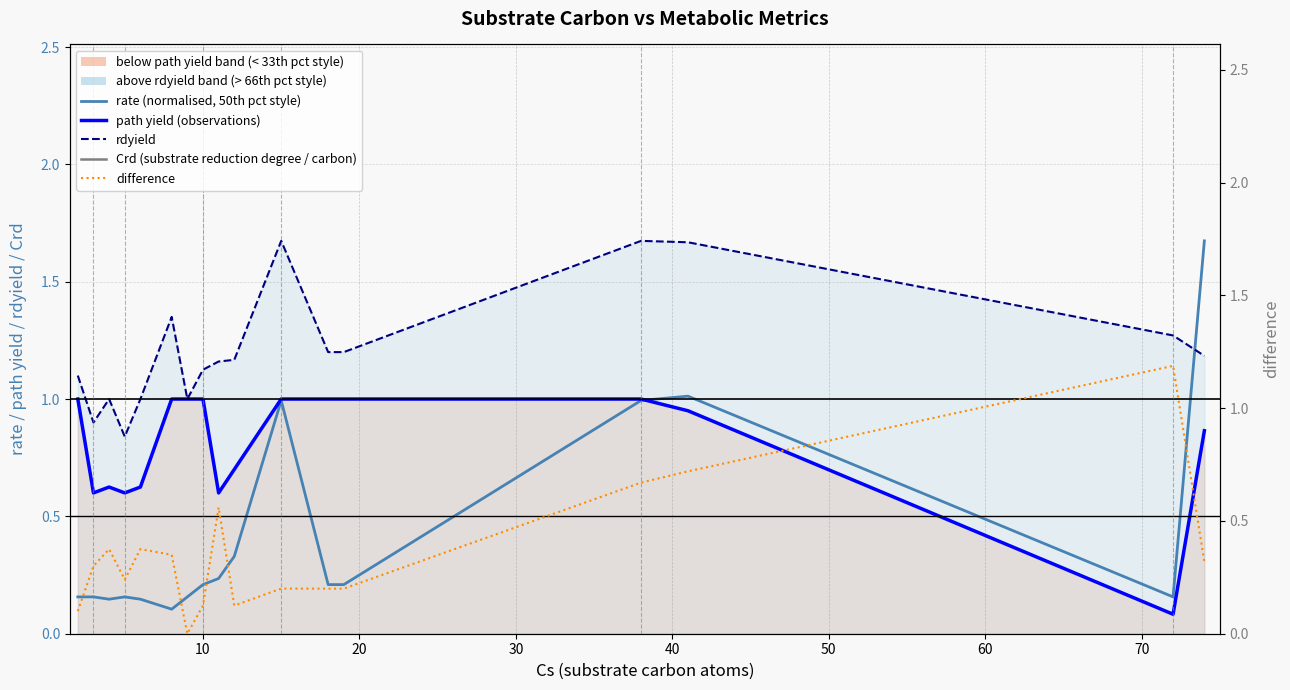

Which series has the largest total across all categories?

Crd (substrate reduction degree / carbon)